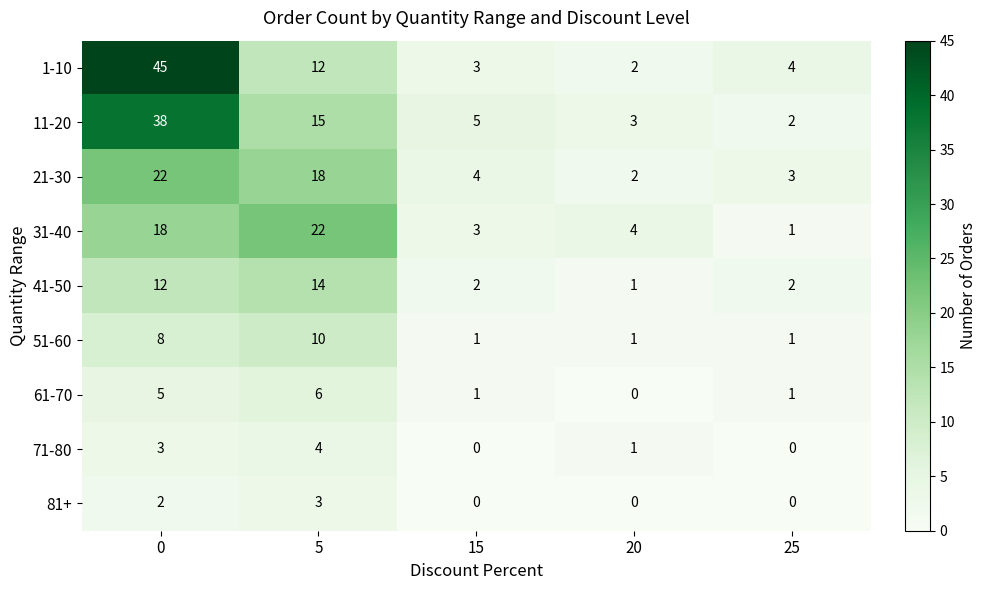

What is the difference between the maximum and minimum values in the 61-70 series?

6